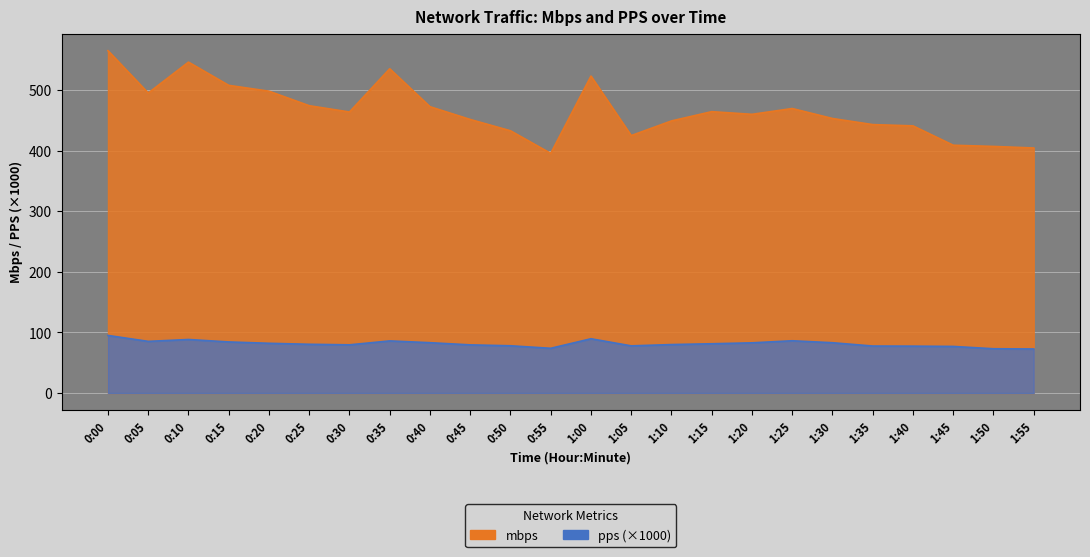

How many interior local peaks does the mbps series have?

5